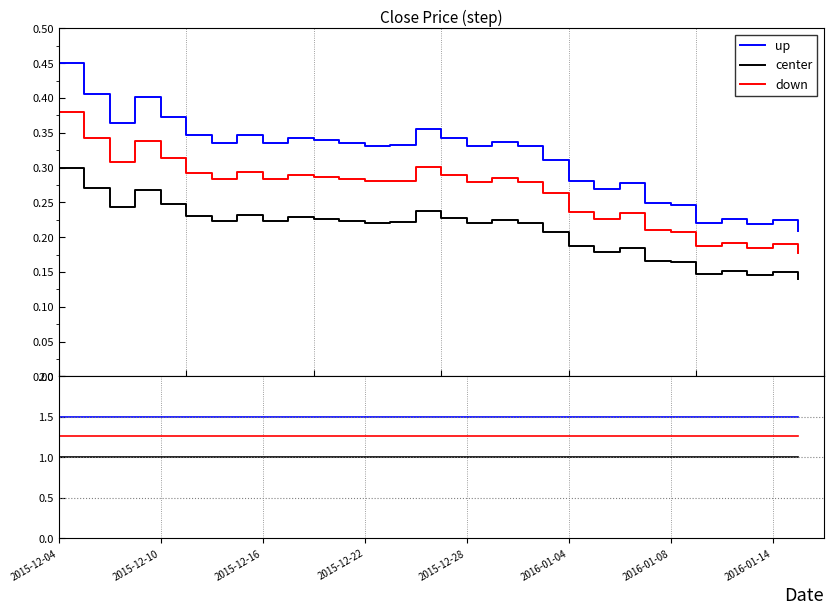

What is the value of the down point at the 1st from the left?

1.3